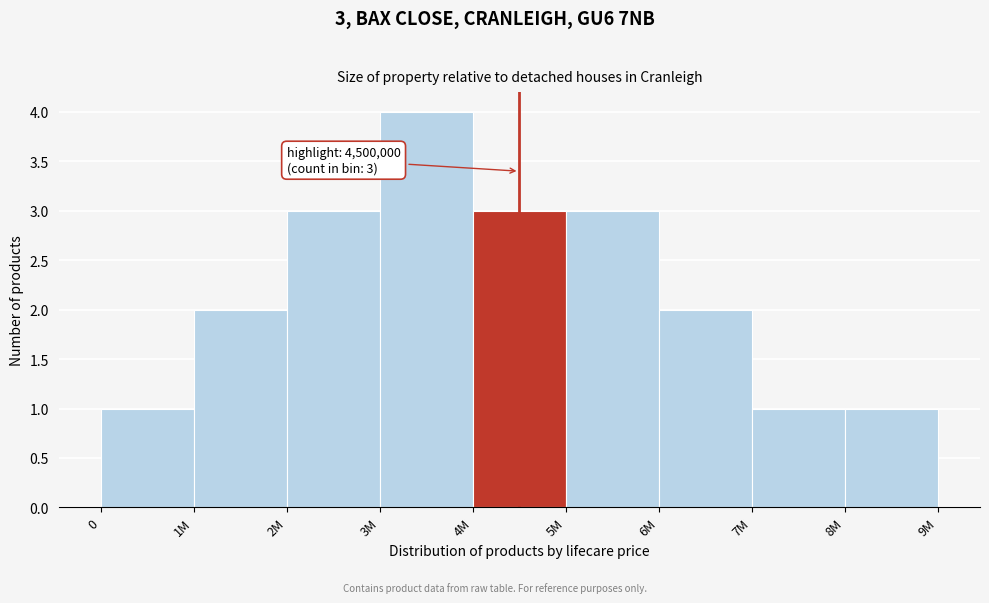

Reading left to right, what are all the values shown in this chart?

1	2	3	4	3	3	2	1	1